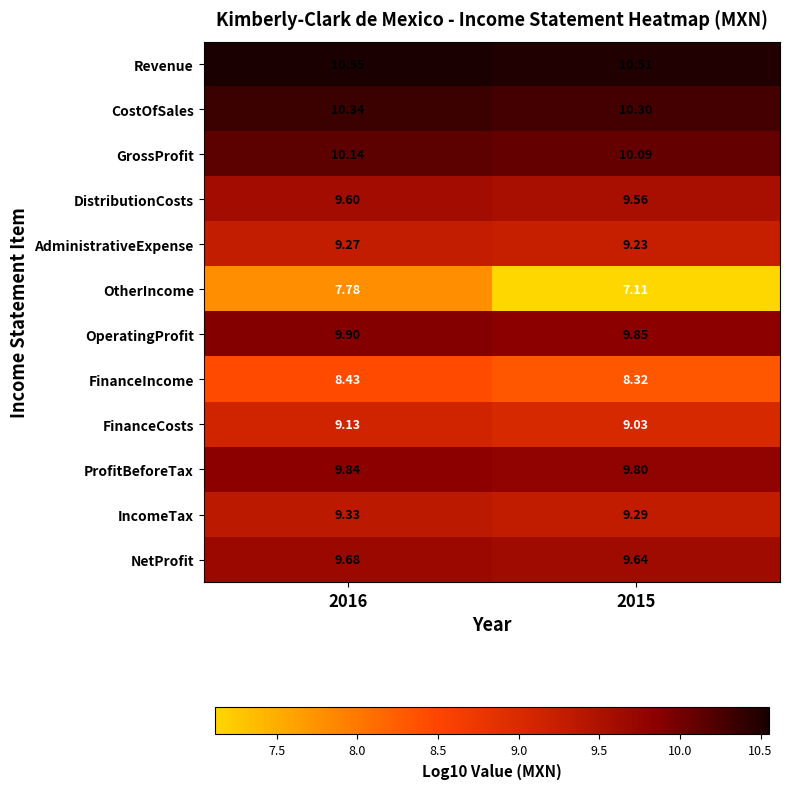

Between 2016 and 2015, which series saw the biggest shift?

OtherIncome